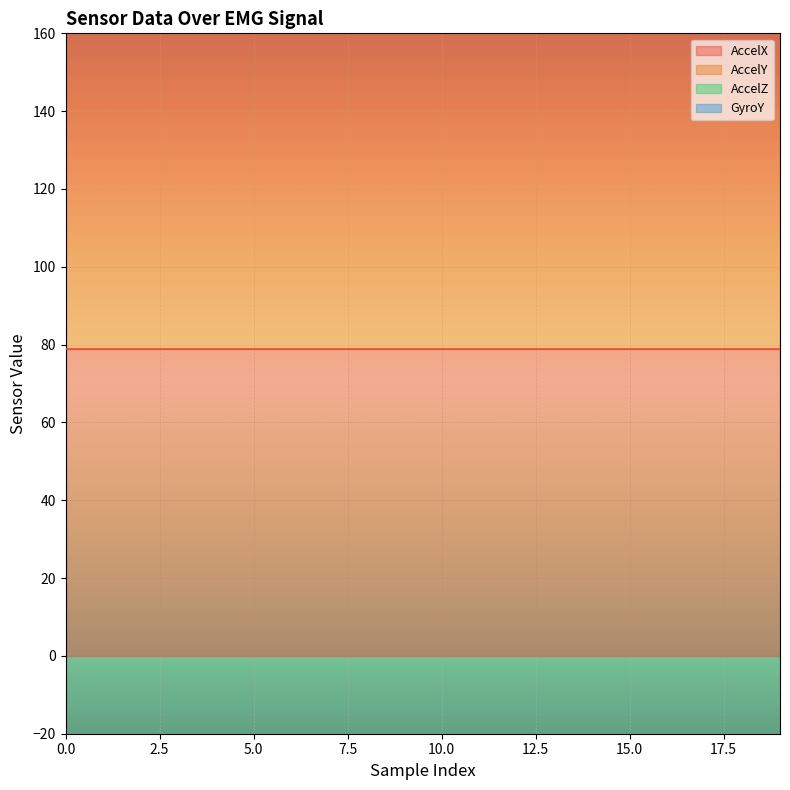

Reading left to right, transcribe all the data shown in this chart.

AccelX: 0=78.8	1=78.8	2=78.8	3=78.8	4=78.8	5=78.8	6=78.8	7=78.8	8=78.8	9=78.8	10=78.8	11=78.8	12=78.8	13=78.8	14=78.8	15=78.8	16=78.8	17=78.8	18=78.8	19=78.8
AccelY: 0=121.5	1=121.5	2=121.5	3=121.5	4=121.5	5=121.5	6=121.5	7=121.5	8=121.5	9=121.5	10=121.5	11=121.5	12=121.5	13=121.5	14=121.5	15=121.5	16=121.5	17=121.5	18=121.5	19=121.5
AccelZ: 0=16.6	1=16.6	2=16.6	3=16.6	4=16.6	5=16.6	6=16.6	7=16.6	8=16.6	9=16.6	10=16.6	11=16.6	12=16.6	13=16.6	14=16.6	15=16.6	16=16.6	17=16.6	18=16.6	19=16.6
GyroY: 0=4.5	1=4.5	2=4.5	3=4.5	4=4.5	5=4.5	6=4.5	7=4.5	8=4.5	9=4.5	10=4.5	11=4.5	12=4.5	13=4.5	14=4.5	15=4.5	16=4.5	17=4.5	18=4.5	19=4.5